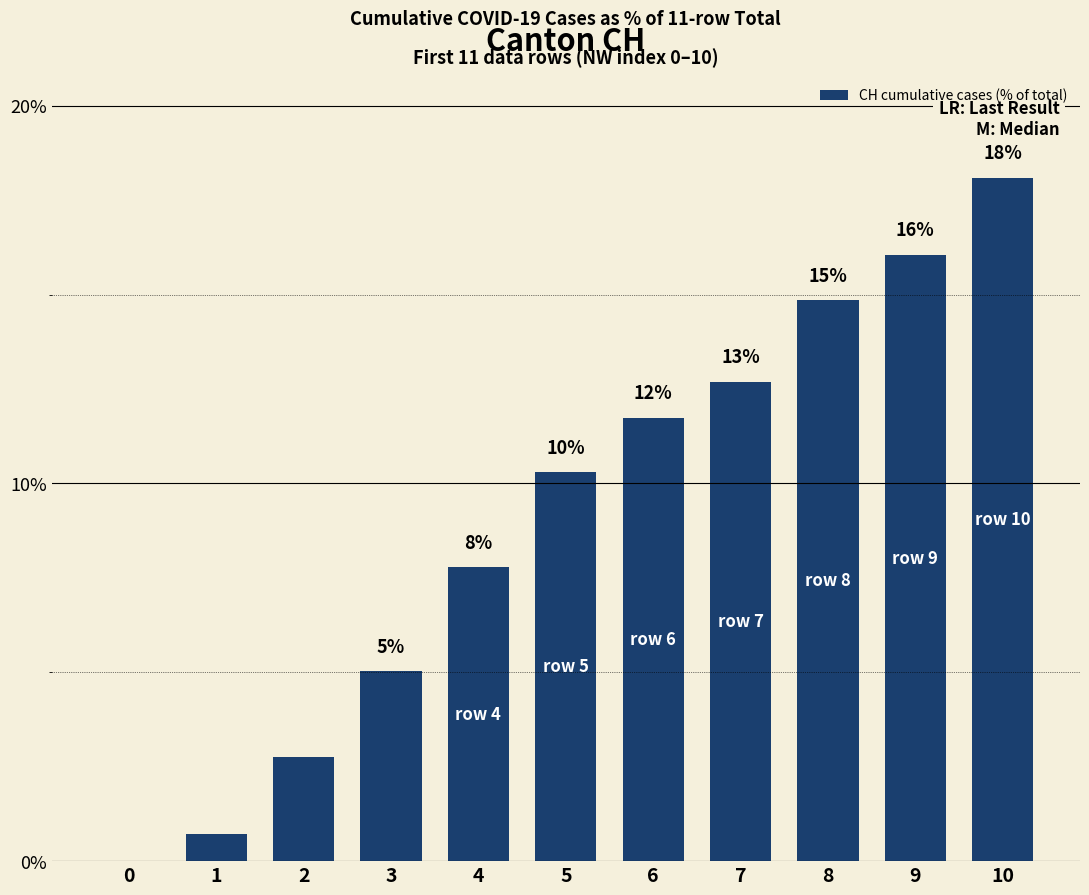

List the labels in order of value, largest first.

10, 9, 8, 7, 6, 5, 4, 3, 2, 1, 0